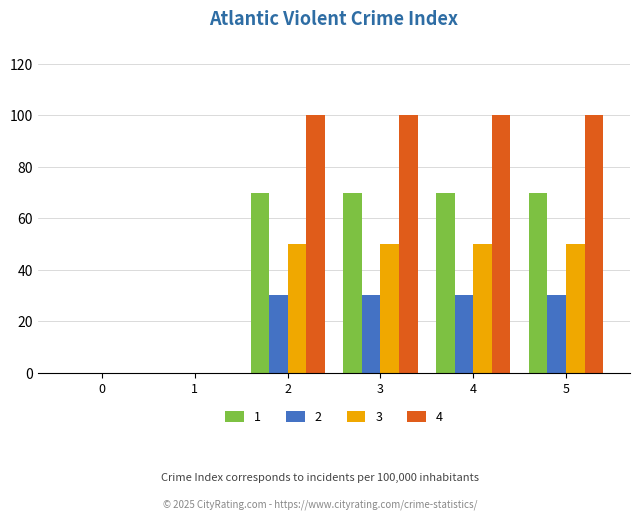

The value of 2 at 2 is 30. True or false?

True